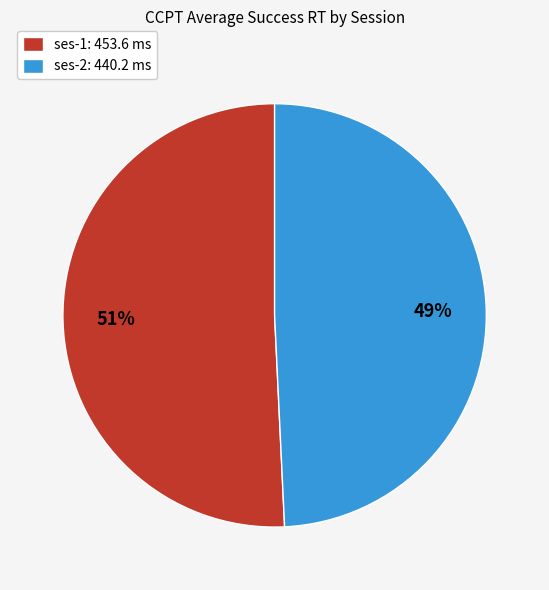

To the nearest percent, what is the difference between the largest and smallest slice percentages?

2%